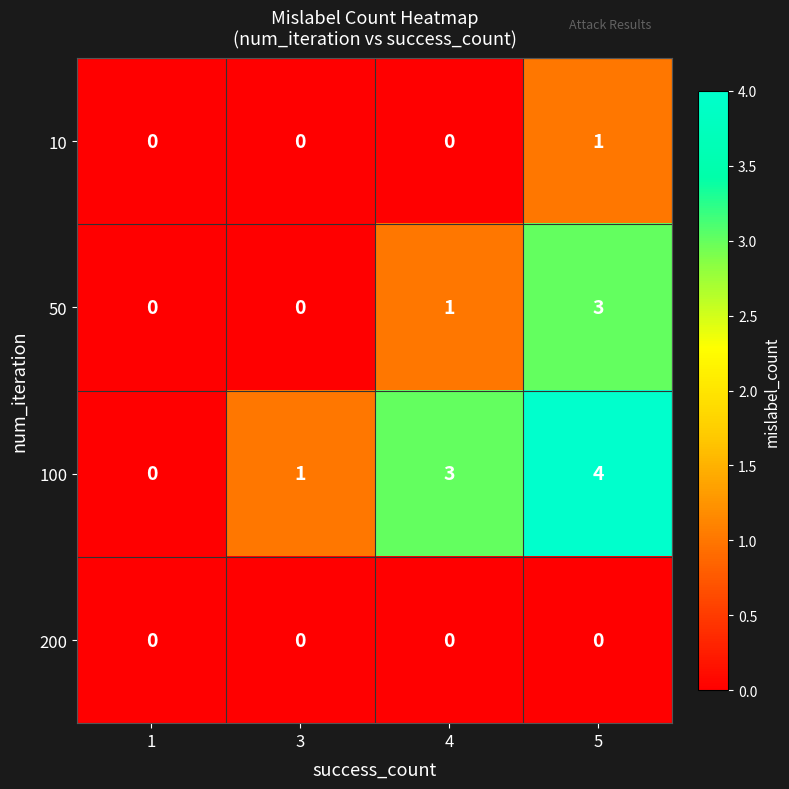

Reading left to right, transcribe all the data shown in this chart.

10: 1=0	3=0	4=0	5=1
50: 1=0	3=0	4=1	5=3
100: 1=0	3=1	4=3	5=4
200: 1=0	3=0	4=0	5=0